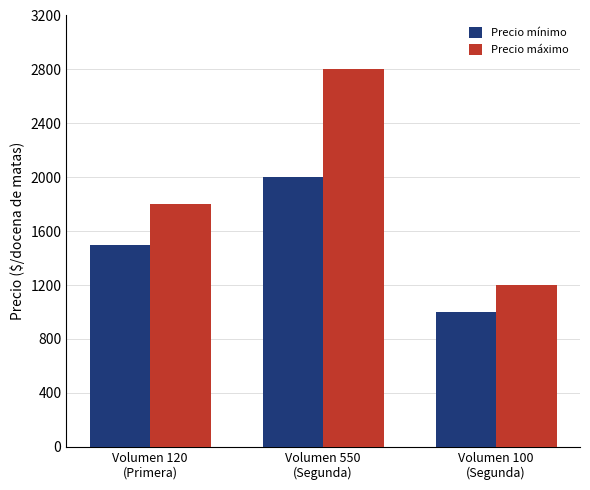

What position from the right is Volumen 100
(Segunda)?

1